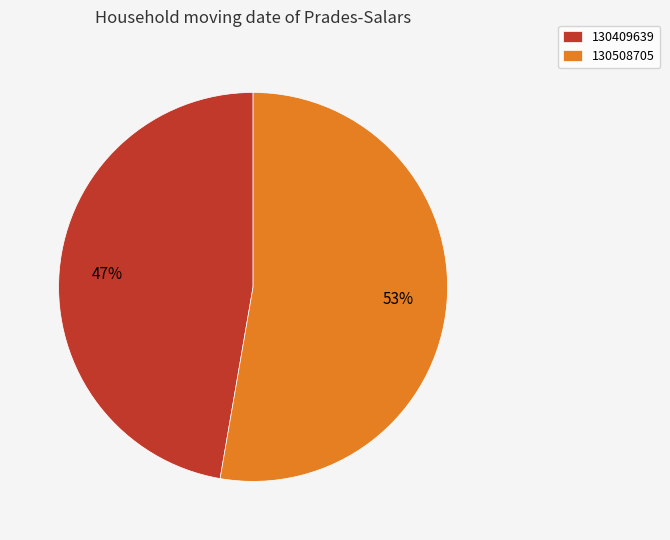

To the nearest percent, what portion does 130508705 represent?

53%